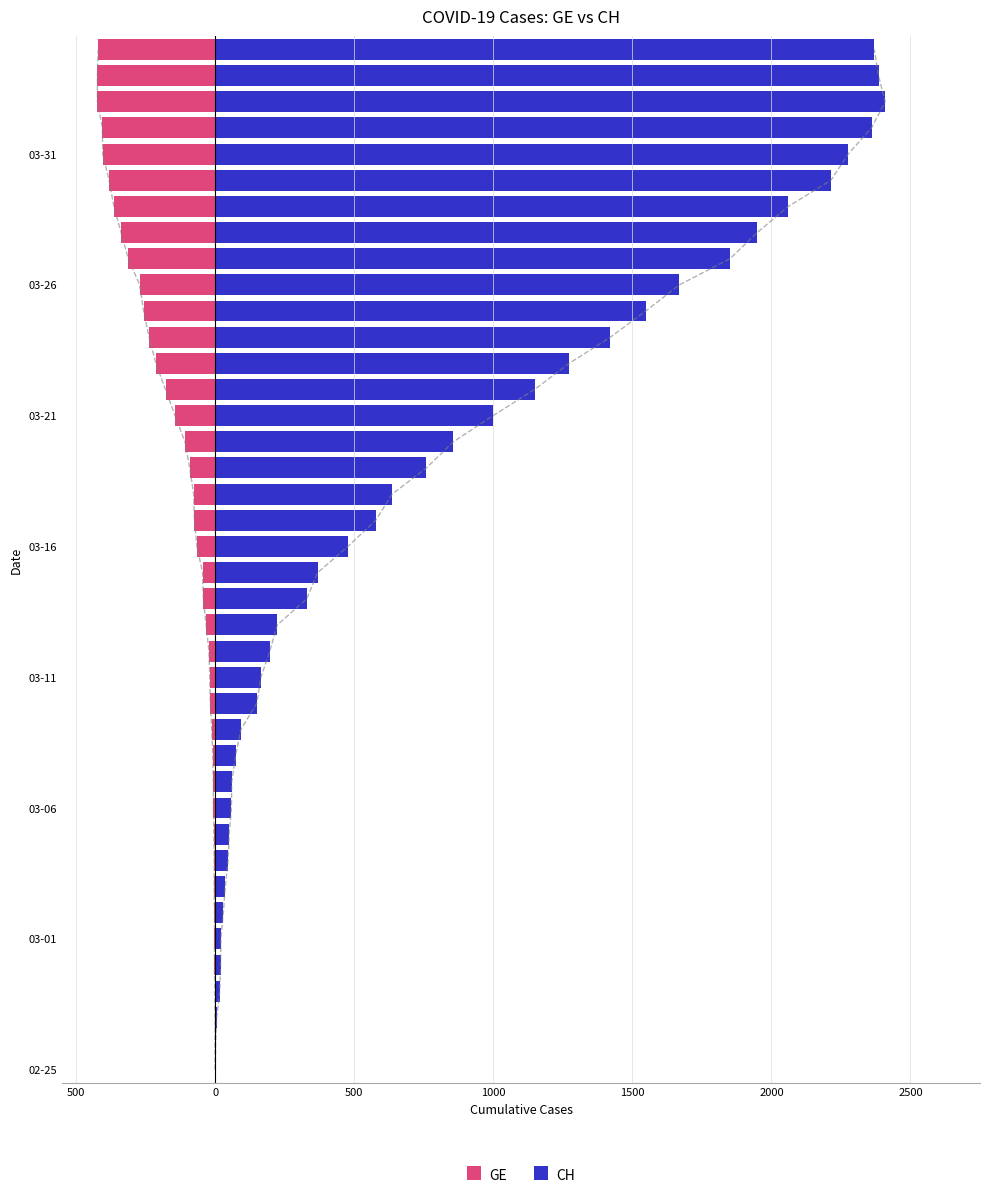

True or false: CH has a value of 856 at 24.

True